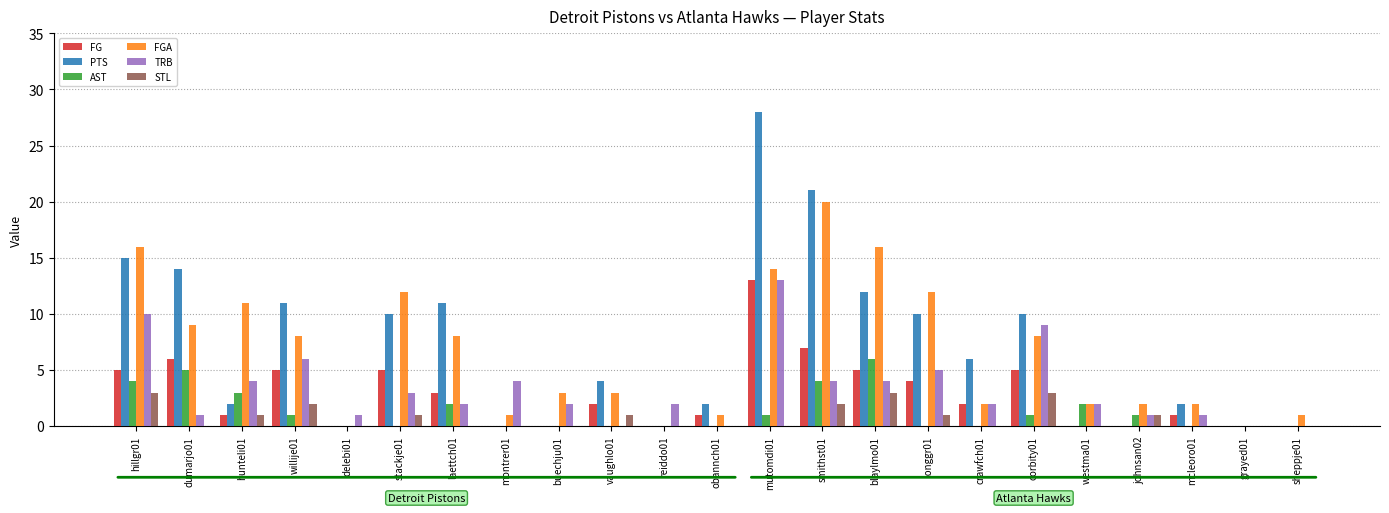

Is it true that TRB equals 8 at obannch01?

False